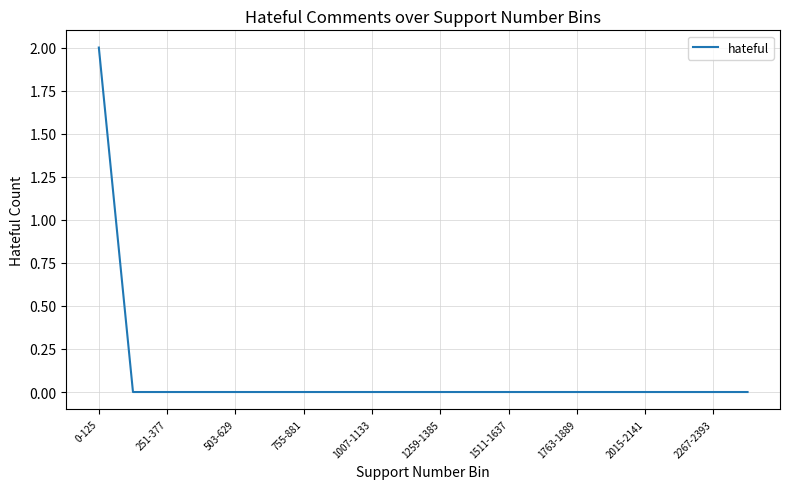

How many series are shown in this chart?

1